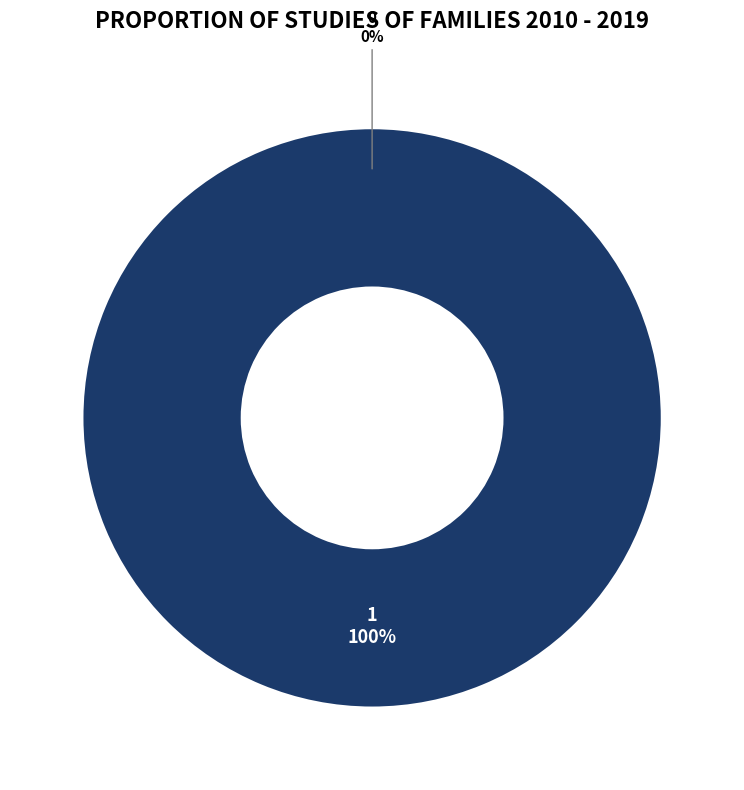

To the nearest percent, what is the combined percentage of 1 and 0?

100%